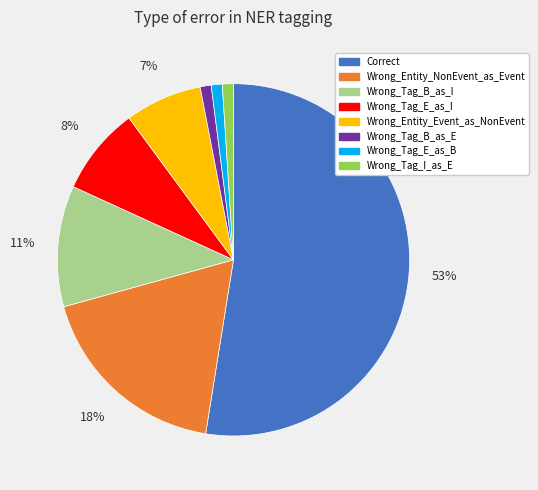

The Wrong_Entity_NonEvent_as_Event slice represents 18% of the pie. True or false?

True